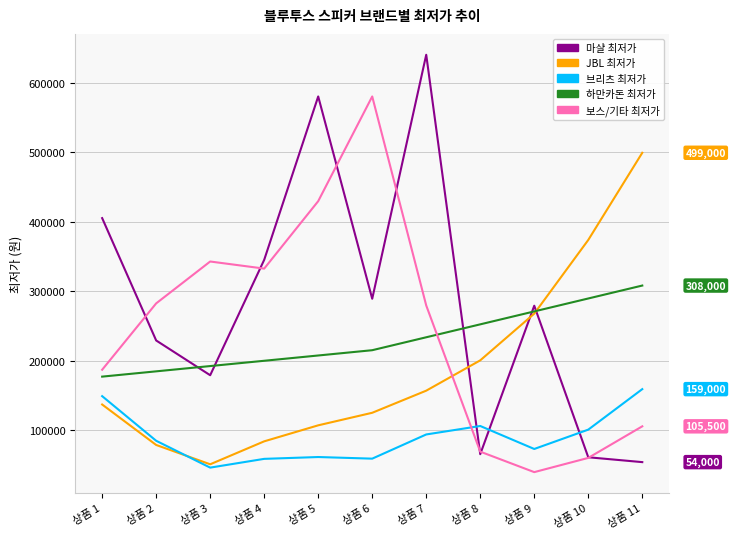

Which label corresponds to the largest value in the chart?

상품 7